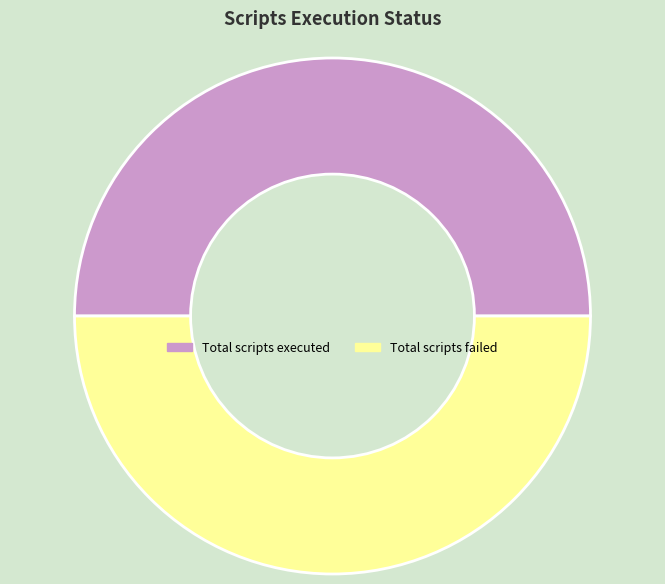

True or false: Total scripts executed accounts for 50% of the total.

True